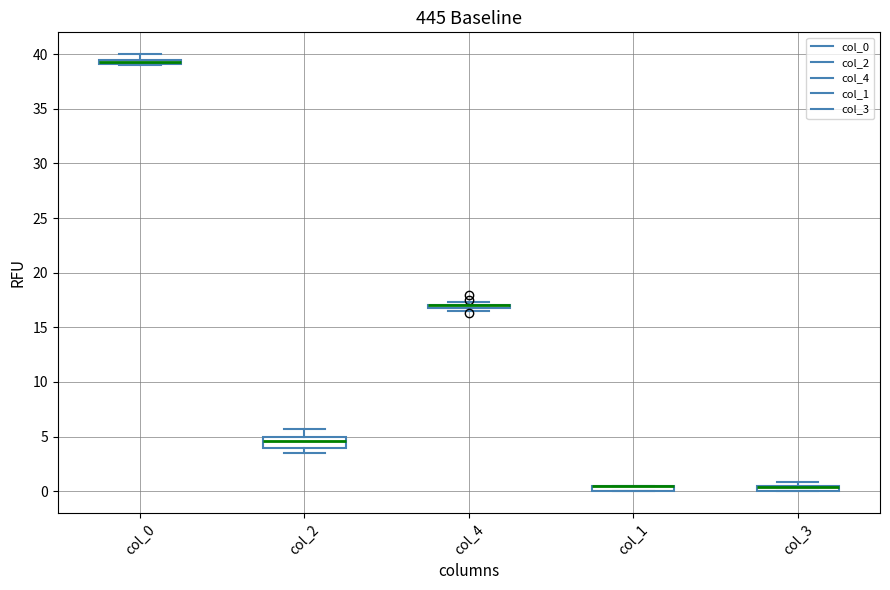

Which box is the tallest, from its lower edge to its upper edge?

col_2